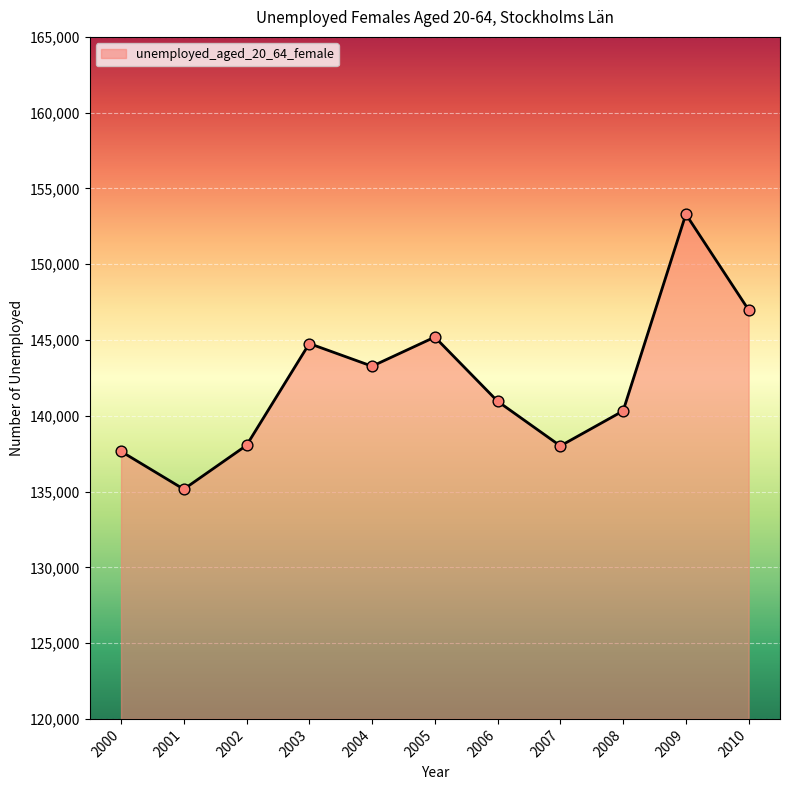

Which has a higher value, 2003 or 2006?

2003